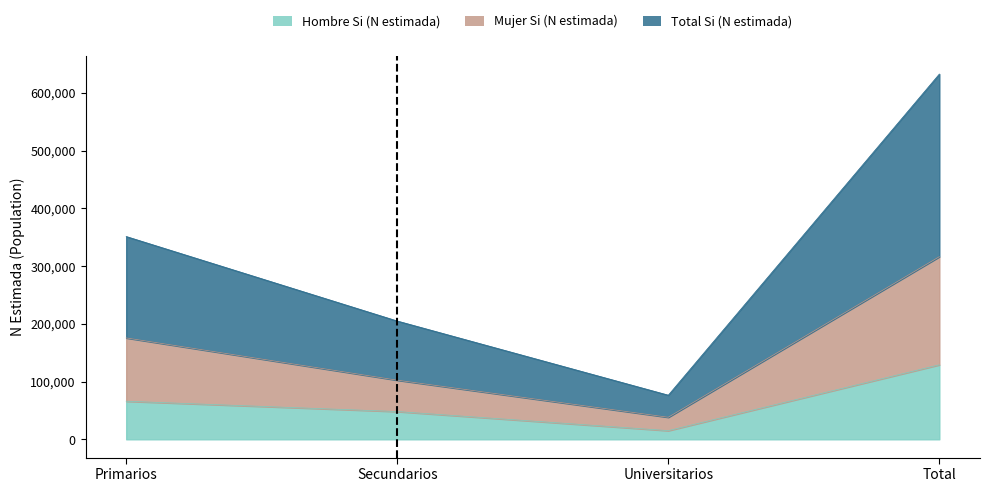

What is the label of the 3rd point from the left?

Universitarios